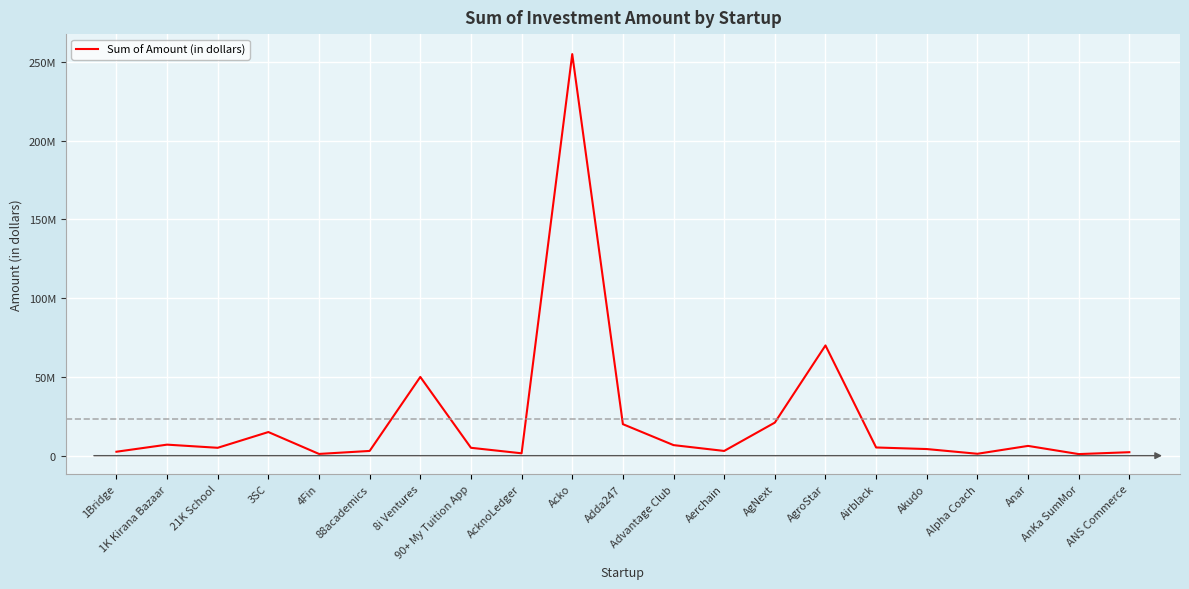

What is the value of the 14th point from the left?

21000000